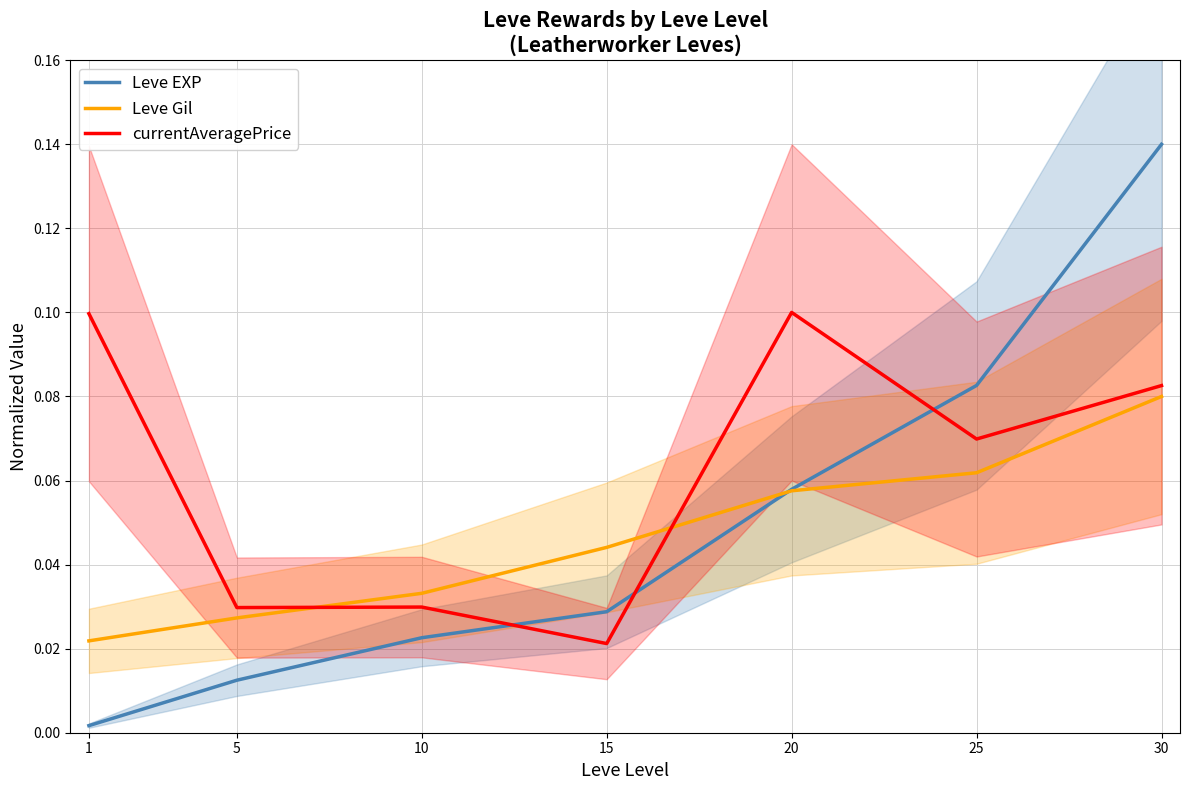

What is the sum of the Leve Gil values at 15 and 25?

0.1